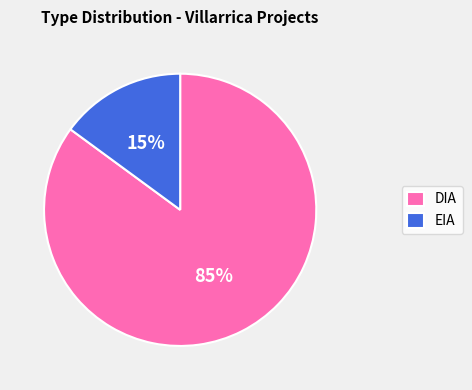

Which category has the smallest portion of the pie?

EIA